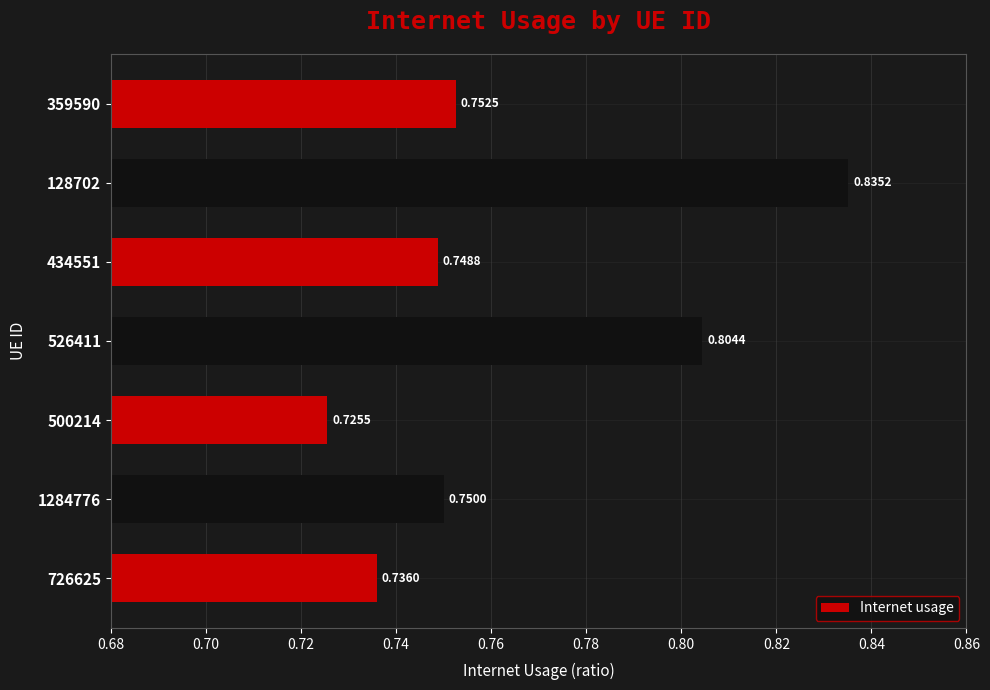

Are the bars horizontal?

Yes